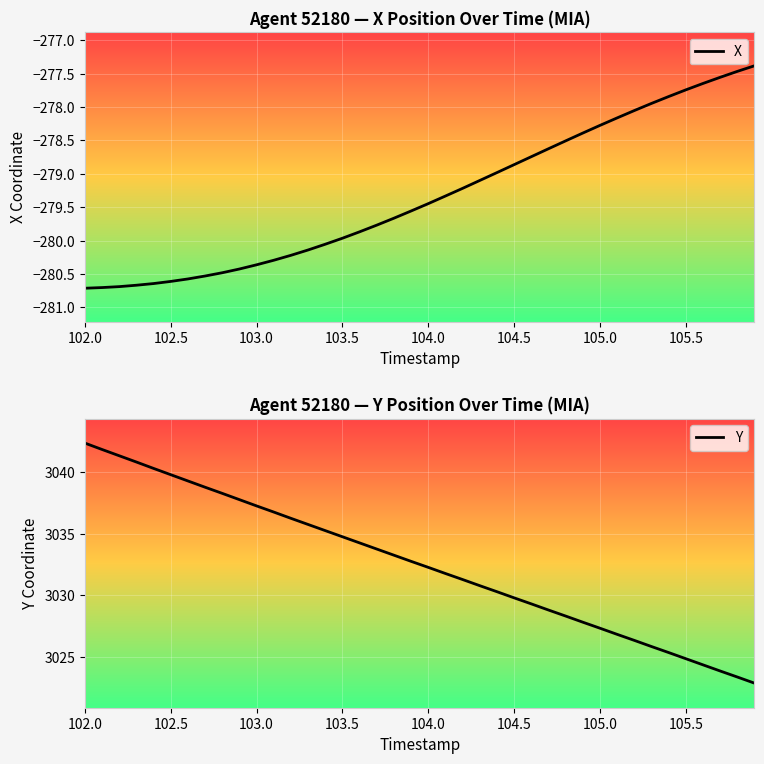

What is the maximum value for X?

-277.4